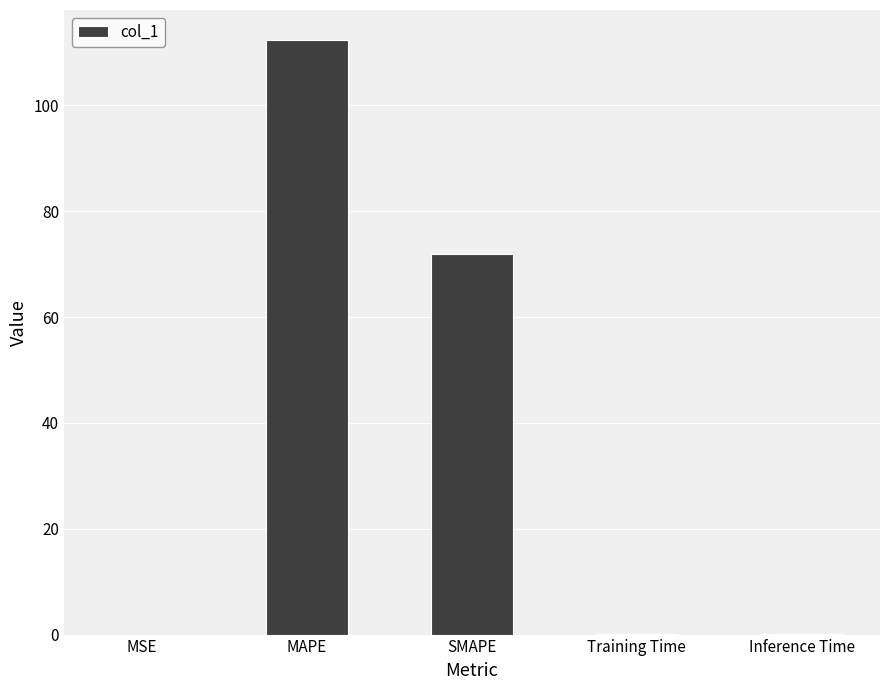

Between Inference Time and MAPE, which is larger?

MAPE